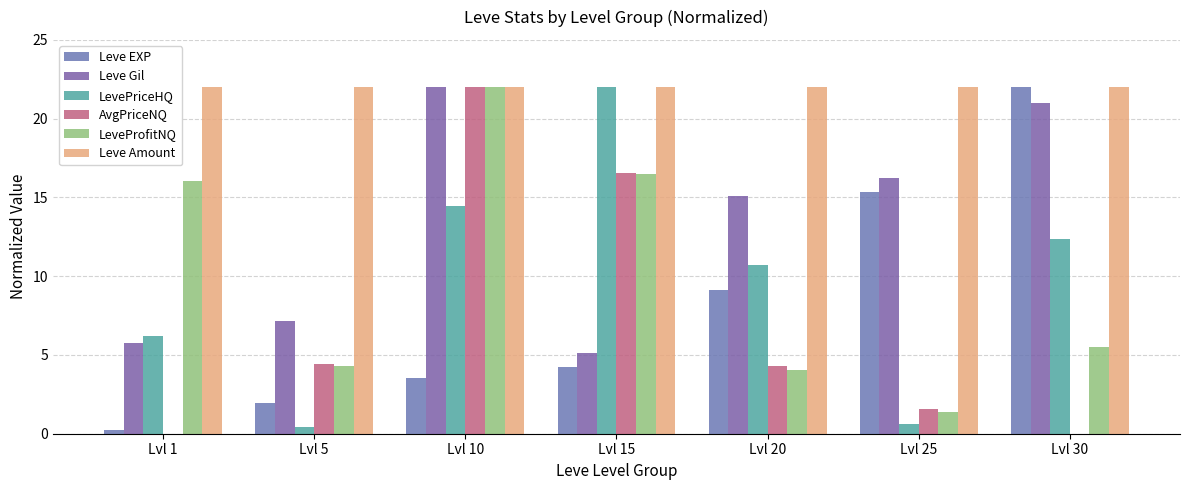

True or false: Leve Amount has a value of 22.0 at Lvl 20.

True